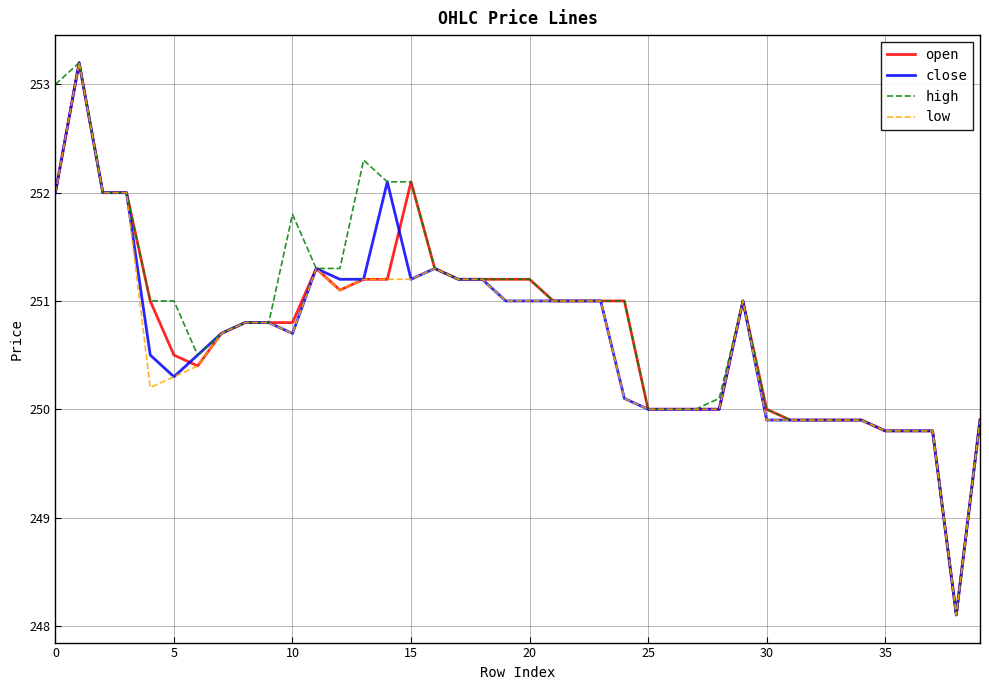

What is the lowest value of the close series?

248.1